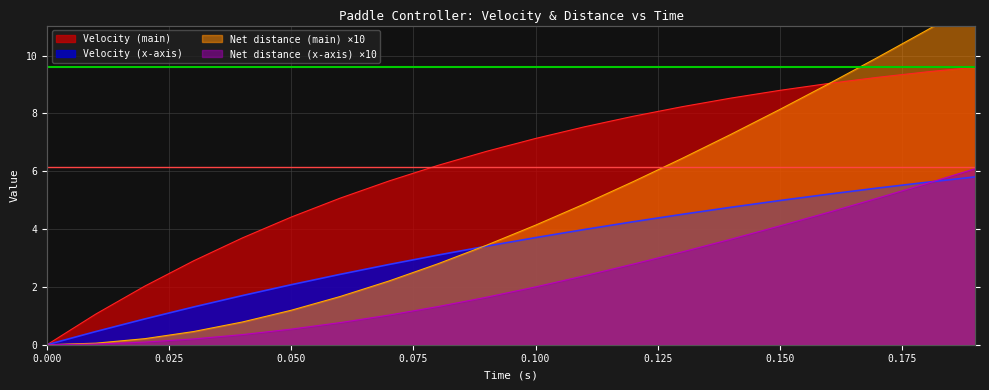

What is the value of the Net distance (x-axis) point at the 10th from the left?

1.6